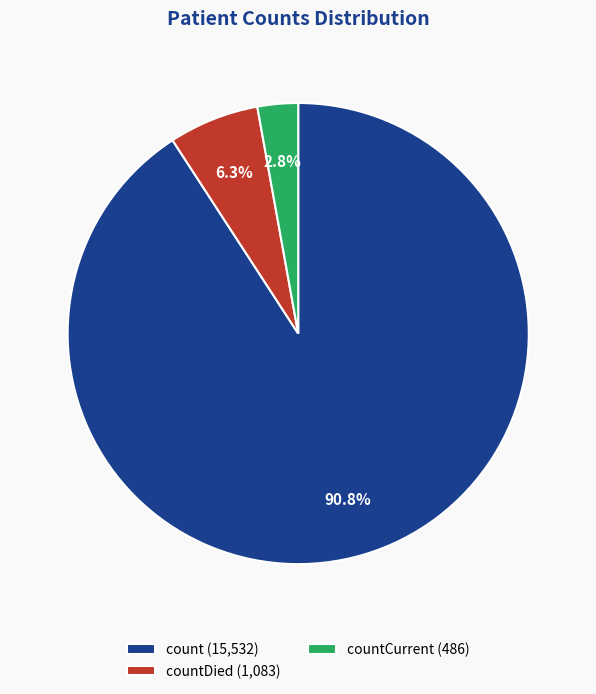

Is there any slice that represents more than half of the pie?

Yes